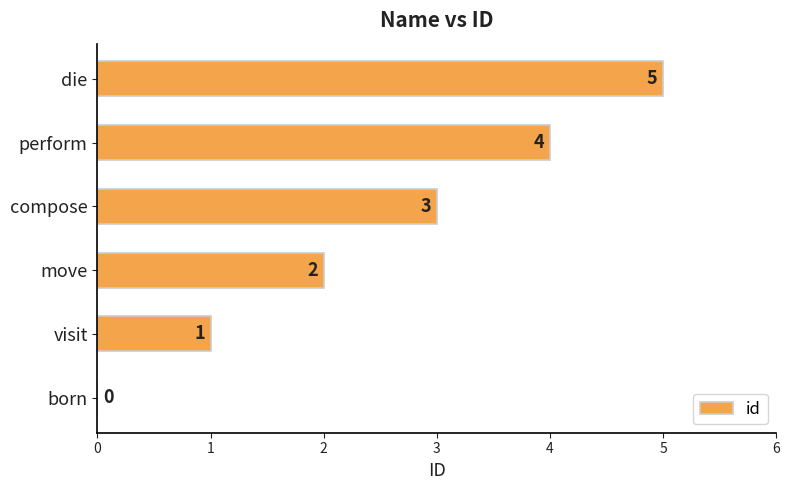

What is the sum of the values at visit and compose?

4